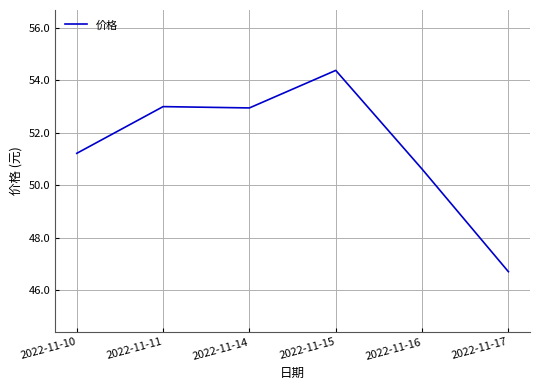

Count the number of categories in the chart.

6